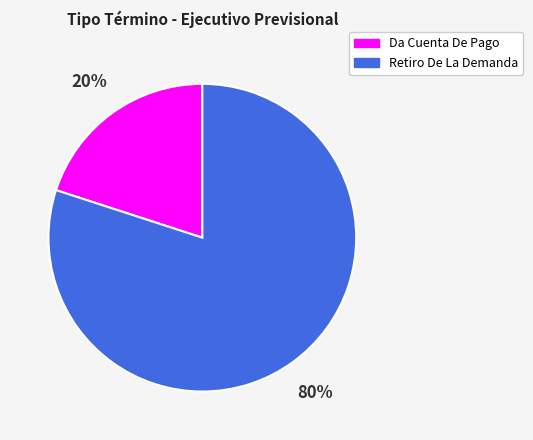

What is the smallest slice in the pie chart?

Da Cuenta De Pago